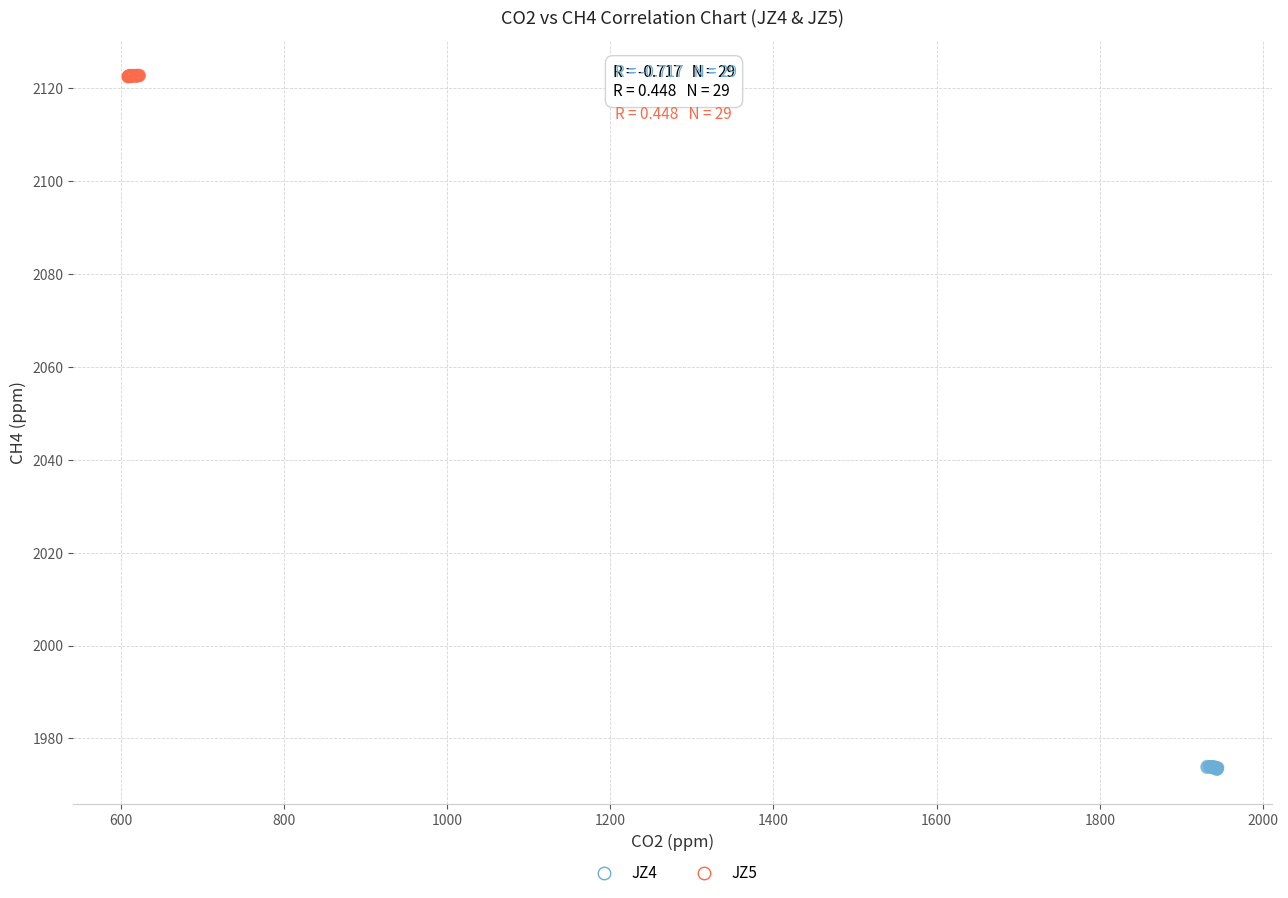

Which series reaches the maximum Y coordinate?

JZ5